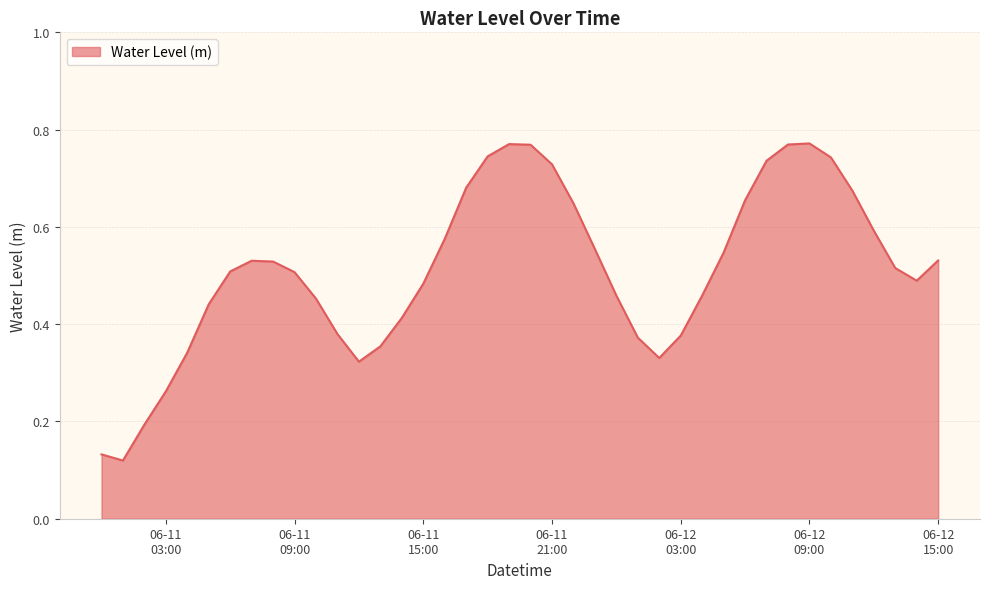

Rank the categories by value from lowest to highest.

2023-06-11 01:00:00, 2023-06-11 00:00:00, 2023-06-11 02:00:00, 2023-06-11 03:00:00, 2023-06-11 12:00:00, 2023-06-12 02:00:00, 2023-06-11 04:00:00, 2023-06-11 13:00:00, 2023-06-12 01:00:00, 2023-06-12 03:00:00, 2023-06-11 11:00:00, 2023-06-11 14:00:00, 2023-06-11 05:00:00, 2023-06-11 10:00:00, 2023-06-12 00:00:00, 2023-06-12 04:00:00, 2023-06-11 15:00:00, 2023-06-12 14:00:00, 2023-06-11 09:00:00, 2023-06-11 06:00:00, 2023-06-12 13:00:00, 2023-06-11 08:00:00, 2023-06-11 07:00:00, 2023-06-12 15:00:00, 2023-06-12 05:00:00, 2023-06-11 23:00:00, 2023-06-11 16:00:00, 2023-06-12 12:00:00, 2023-06-11 22:00:00, 2023-06-12 06:00:00, 2023-06-12 11:00:00, 2023-06-11 17:00:00, 2023-06-11 21:00:00, 2023-06-12 07:00:00, 2023-06-12 10:00:00, 2023-06-11 18:00:00, 2023-06-11 20:00:00, 2023-06-12 08:00:00, 2023-06-11 19:00:00, 2023-06-12 09:00:00